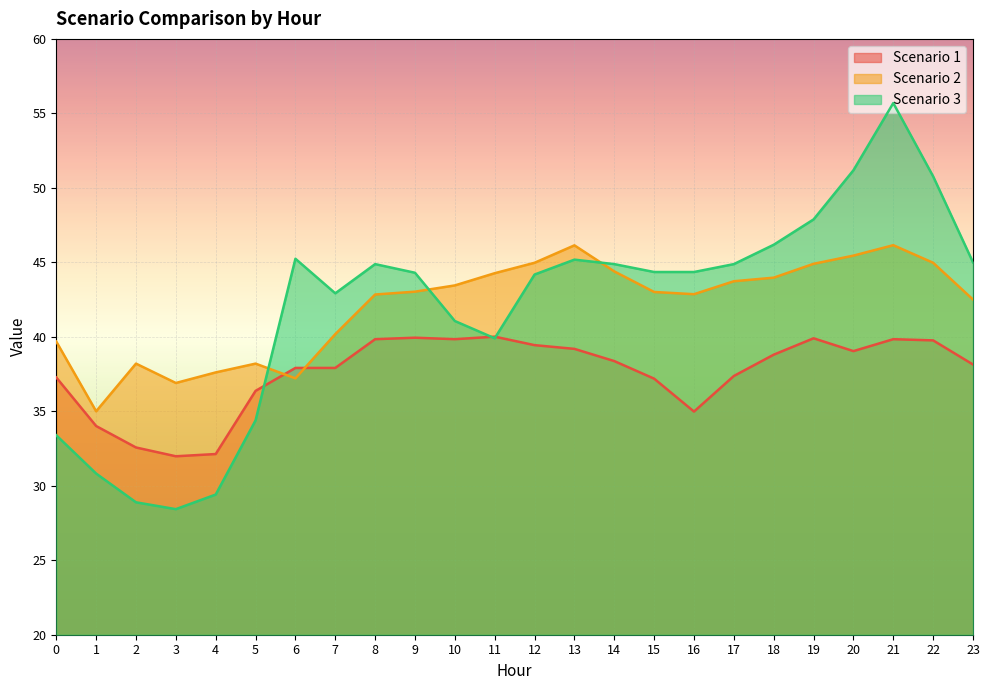

What is the spread (max minus min) of values at 0?

6.3